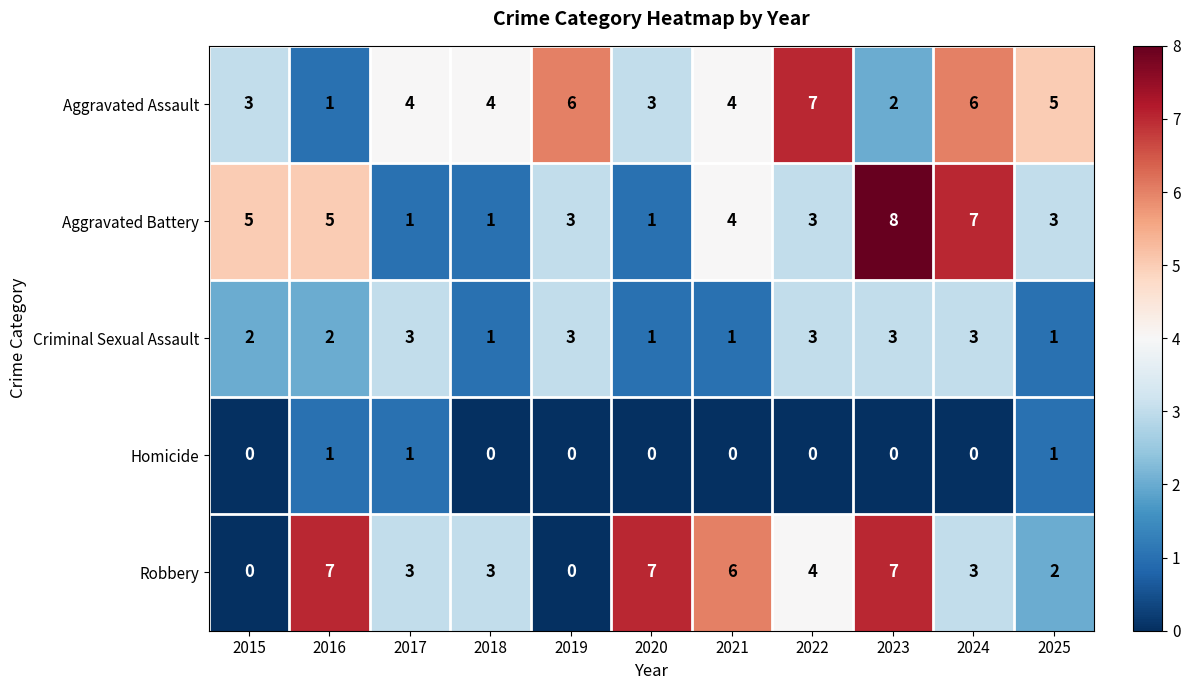

What is the sum of all Criminal Sexual Assault values?

23